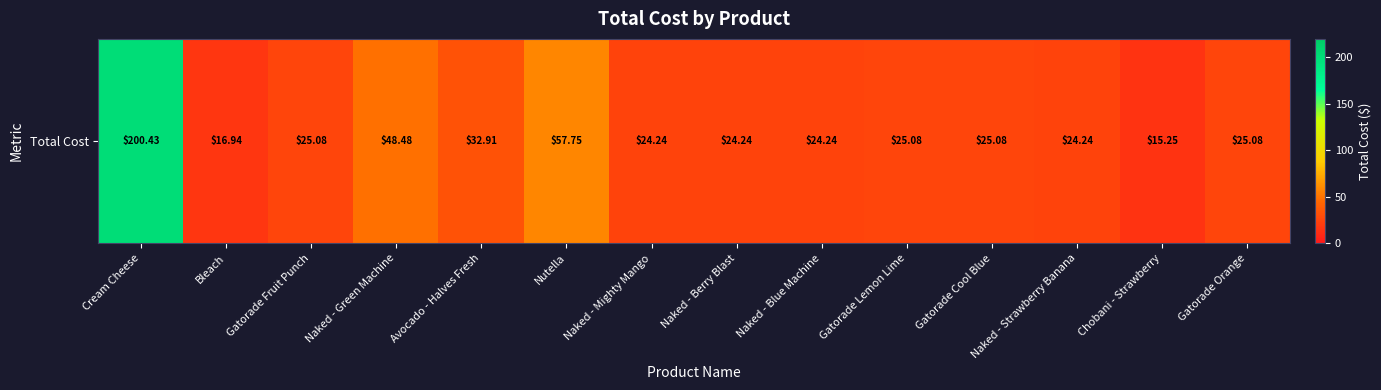

The chart shows a value of 13.7 at Avocado - Halves Fresh. True or false?

False